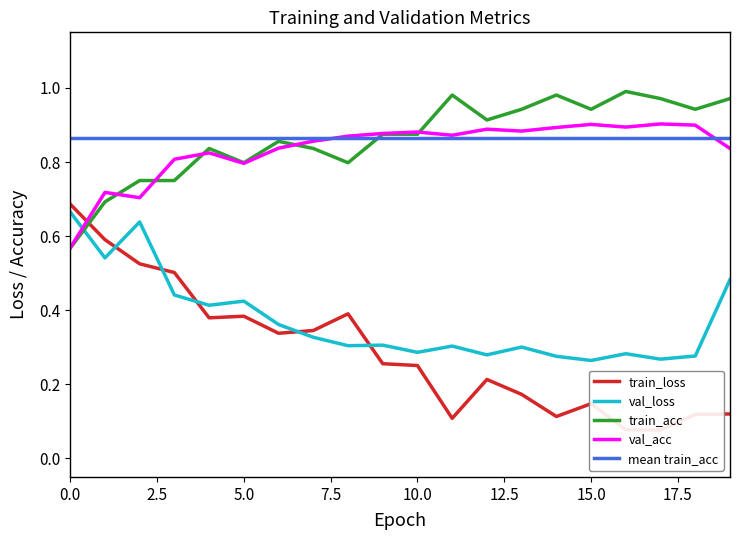

True or false: train_acc and val_loss intersect in this chart.

True